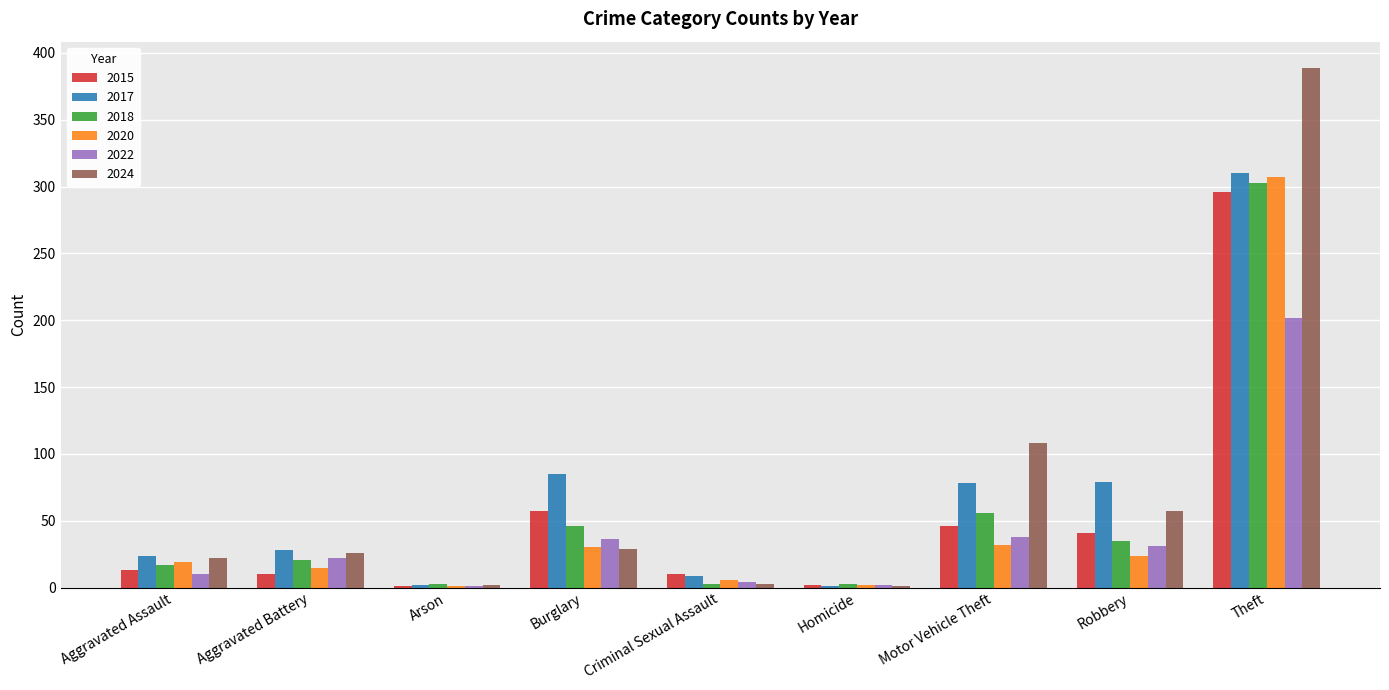

What are all the series names shown in the legend?

2015, 2017, 2018, 2020, 2022, 2024